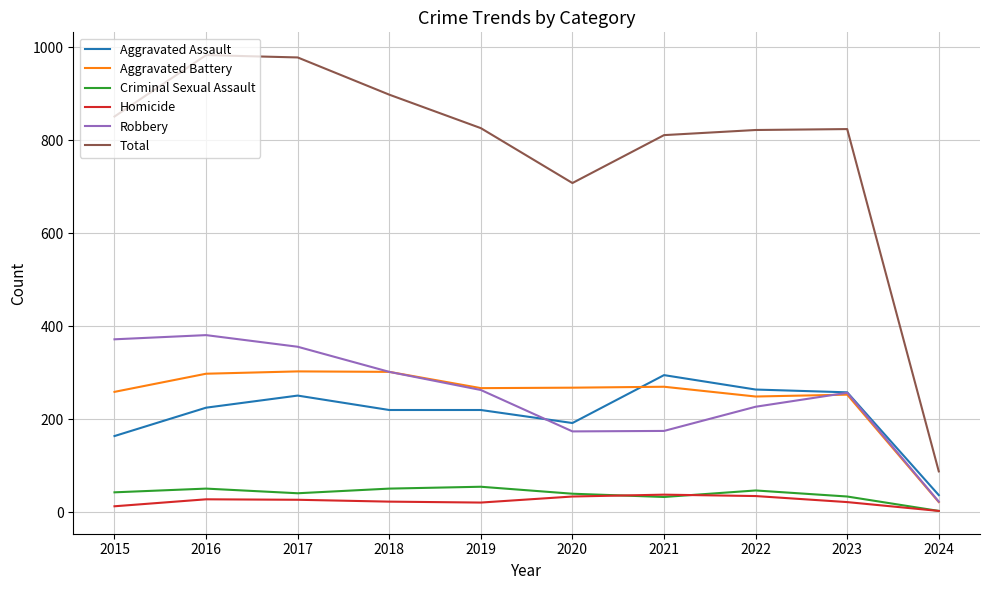

Is the value of Homicide at 2016 greater than the value of Total at 2017?

No